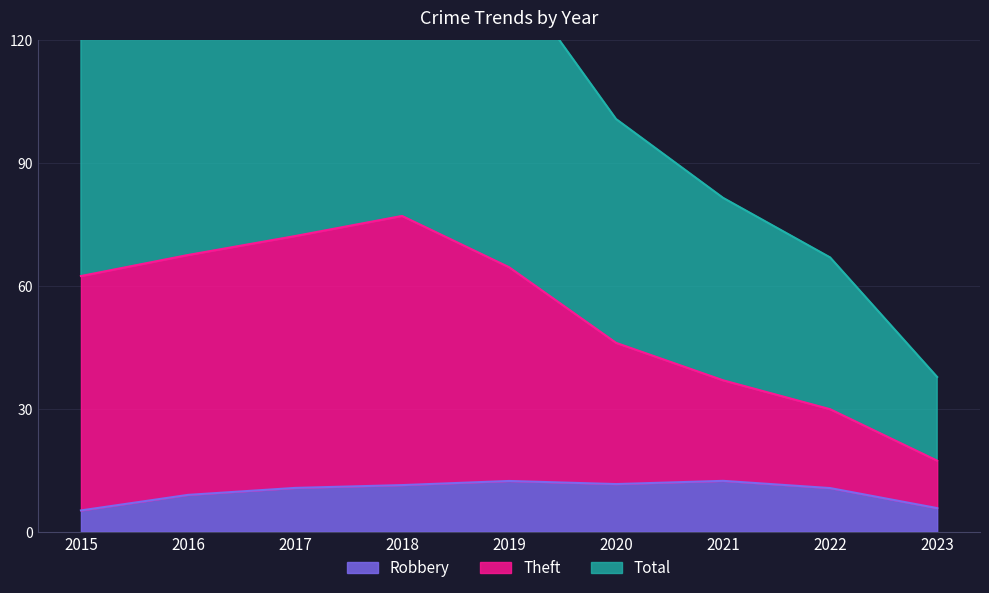

At which label is Theft closest to 43?

2019